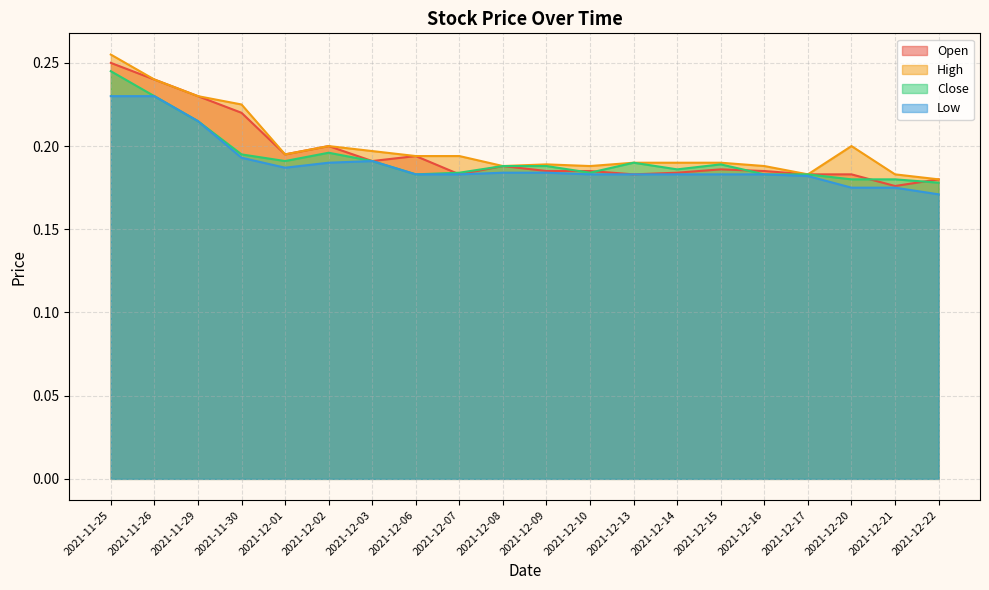

List the labels in order of High value, smallest first.

2021-12-22, 2021-12-17, 2021-12-21, 2021-12-08, 2021-12-10, 2021-12-16, 2021-12-09, 2021-12-13, 2021-12-14, 2021-12-15, 2021-12-06, 2021-12-07, 2021-12-01, 2021-12-03, 2021-12-02, 2021-12-20, 2021-11-30, 2021-11-29, 2021-11-26, 2021-11-25